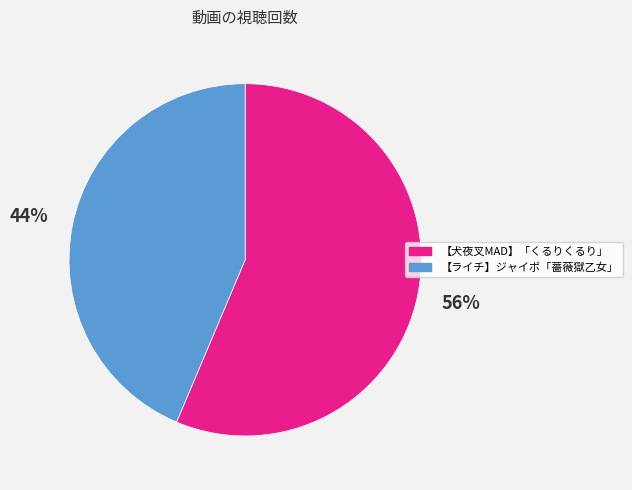

Rank the categories by value from lowest to highest.

【ライチ】ジャイボ「薔薇獄乙女」, 【犬夜叉MAD】「くるりくるり」